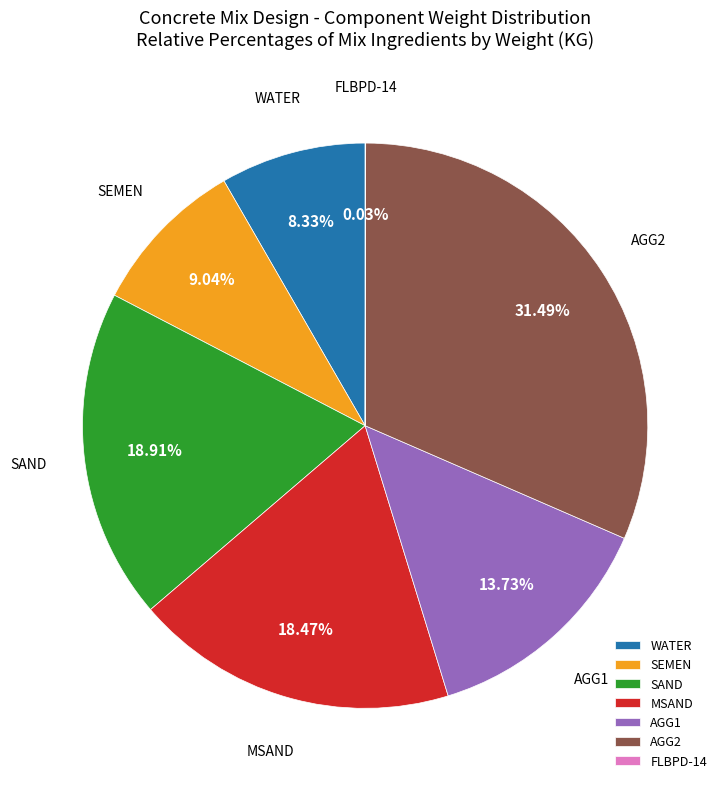

Does any single category account for the majority?

No